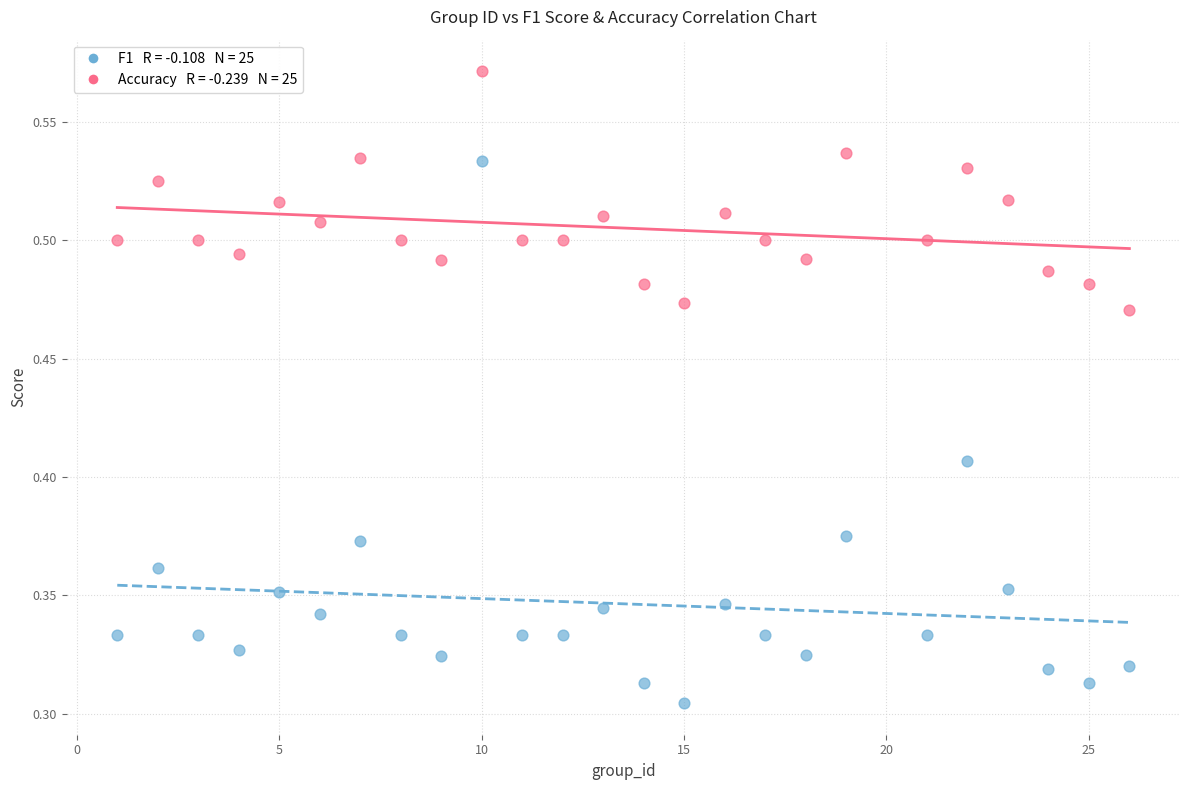

How many points are shown in the scatter plot?

50